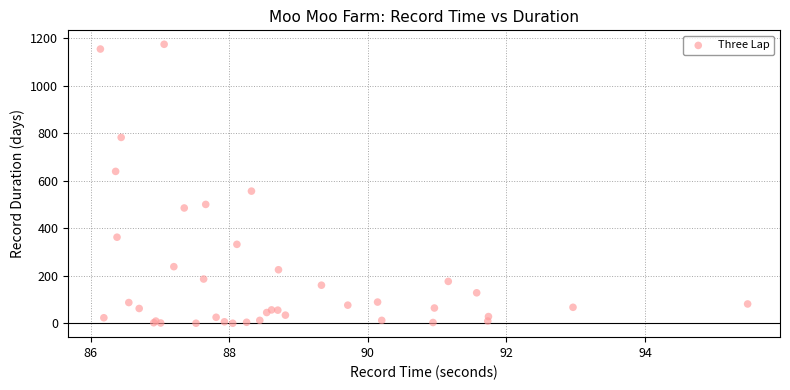

What Y value in the scatter plot is closest to 587?

556